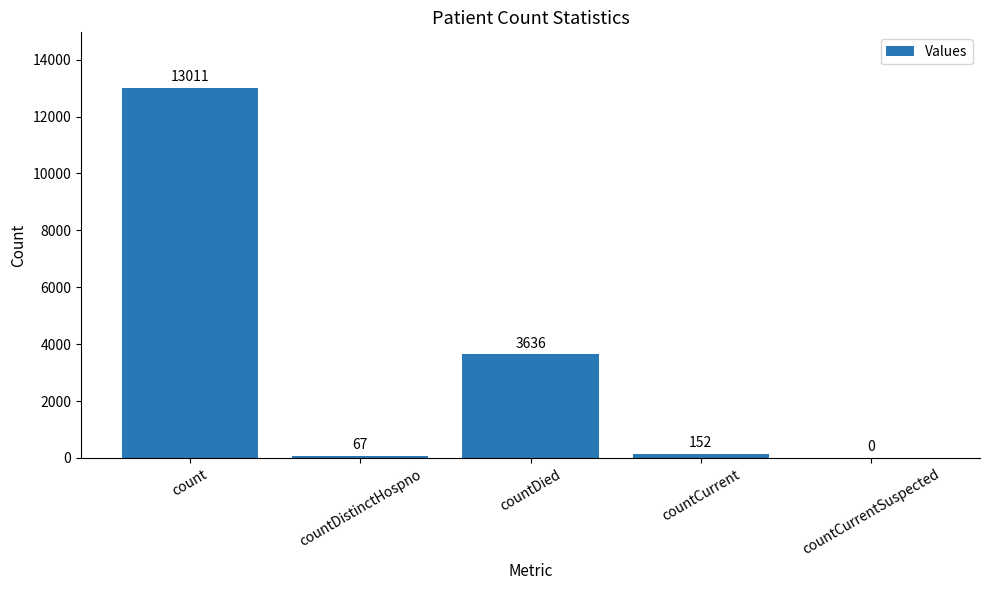

Reading left to right, extract all data points from this chart.

count=13011	countDistinctHospno=67	countDied=3636	countCurrent=152	countCurrentSuspected=0